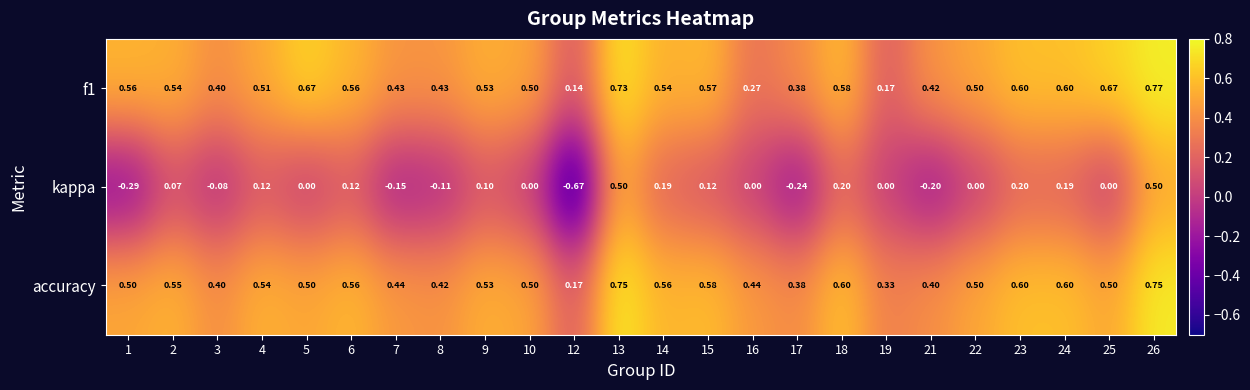

At how many categories does at least one series exceed 0?

24